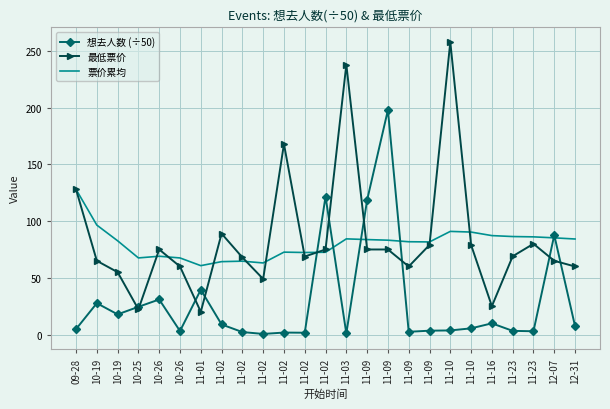

Is the value of 想去人数 (÷50) at 11-23 greater than the value of 票价累均 at 12-07?

No